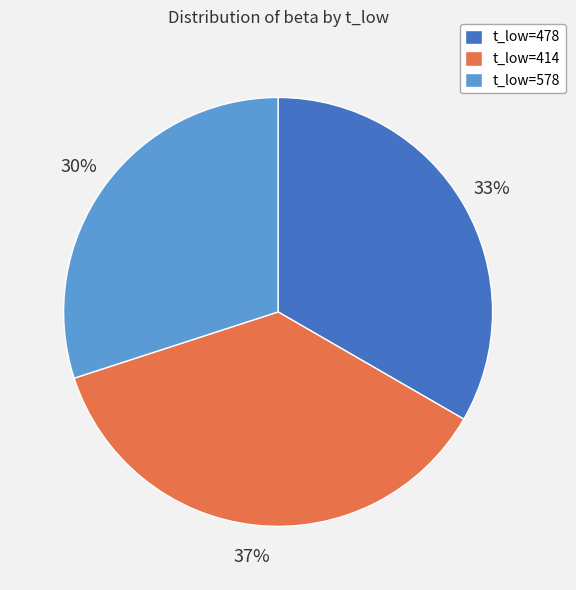

Rank the categories by value from highest to lowest.

t_low=414, t_low=478, t_low=578